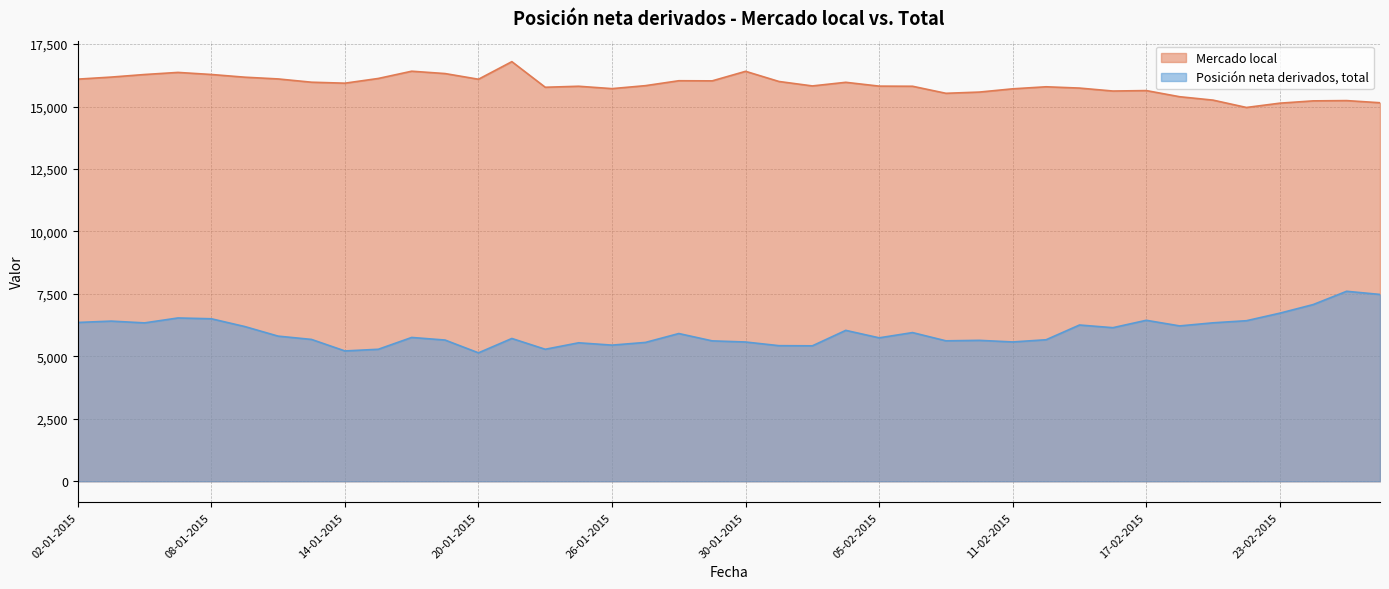

At which category is the sum across all series the highest?

07-01-2015